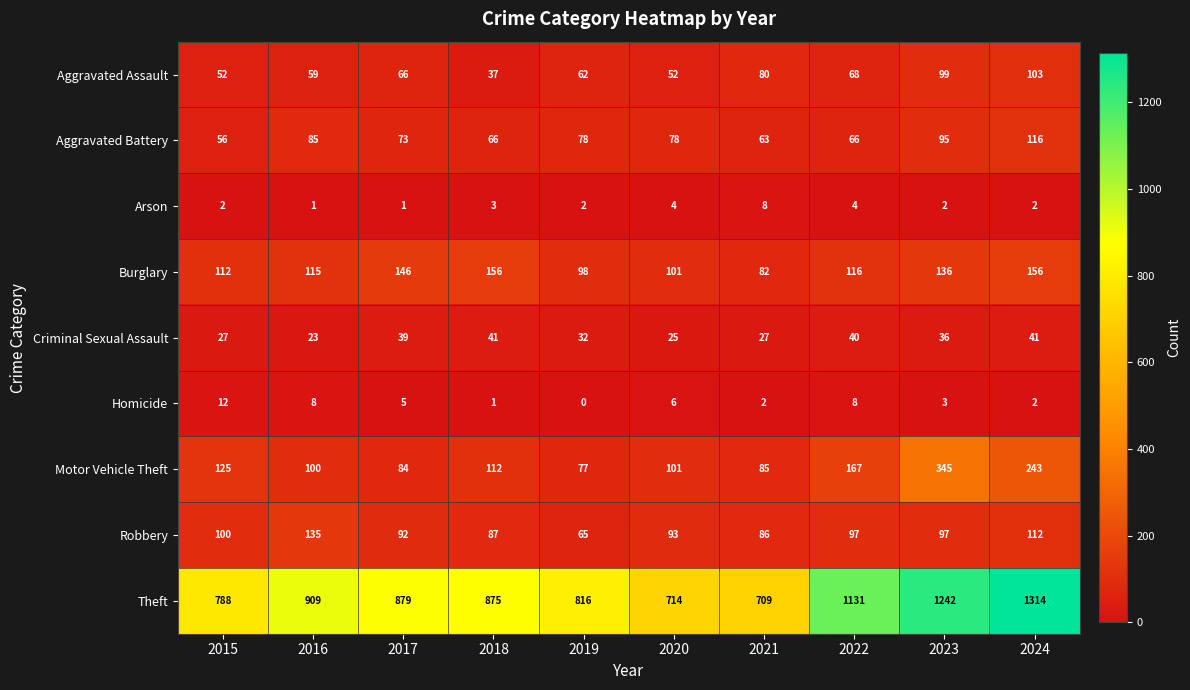

List the labels in order of Motor Vehicle Theft value, smallest first.

2019, 2017, 2021, 2016, 2020, 2018, 2015, 2022, 2024, 2023